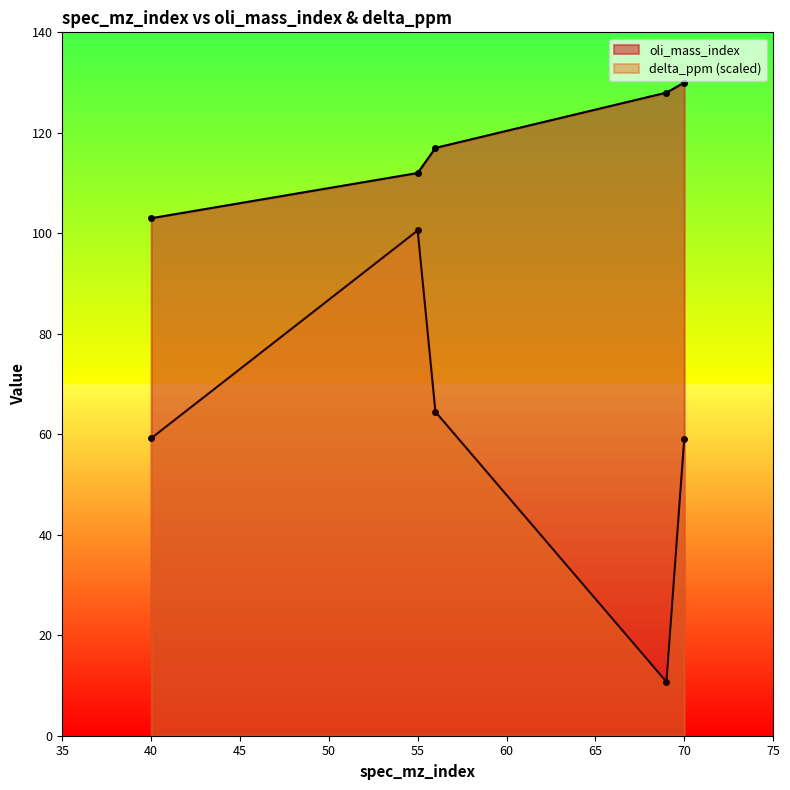

Reading left to right, transcribe all the data shown in this chart.

oli_mass_index: 40=103.0	55=112.0	56=117.0	69=128.0	70=130.0
delta_ppm: 40=59.2	55=100.6	56=64.5	69=10.7	70=59.0